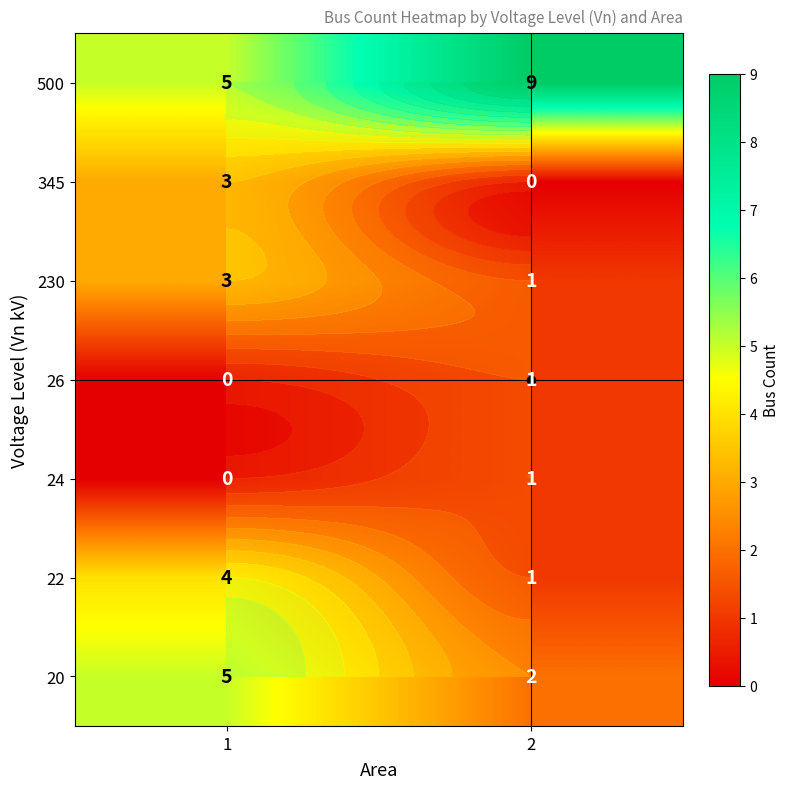

At which label does 20 reach its minimum?

2